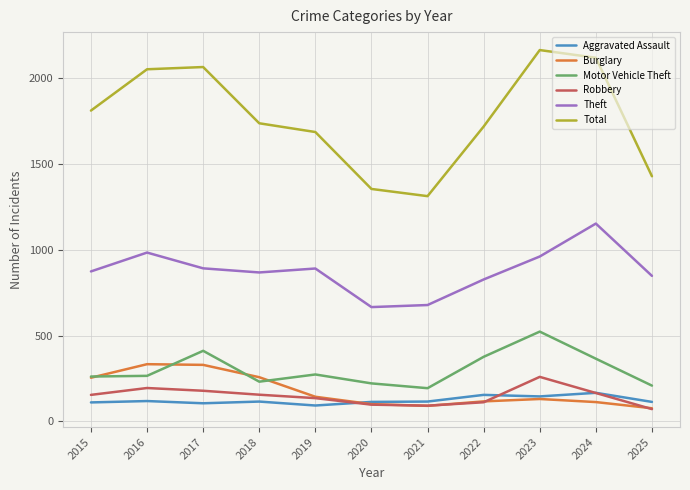

At how many categories does at least one series exceed 1617?

8